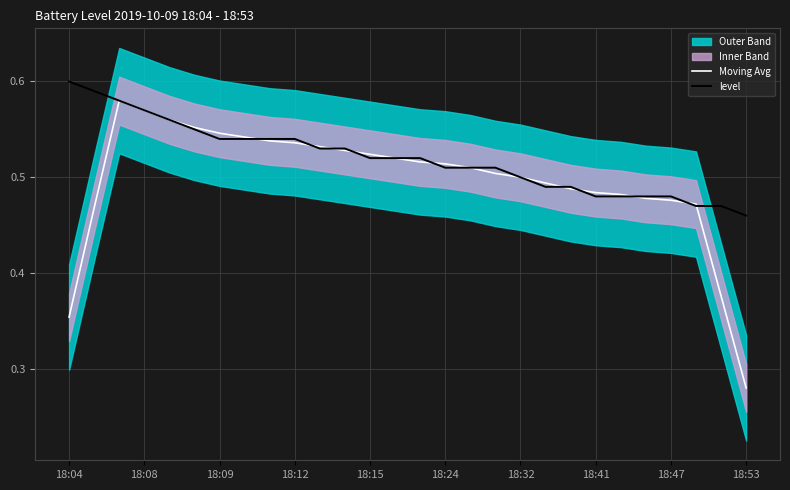

At which label does level reach its minimum?

18:53